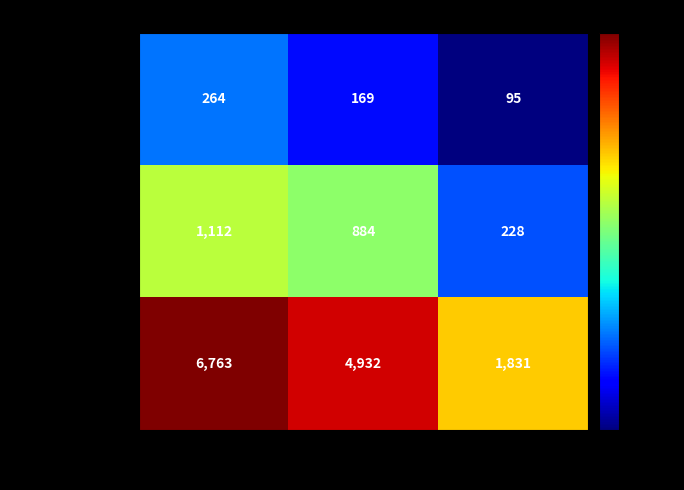

Where is westermanb nearest to the value 4297?

ABS_VOTES